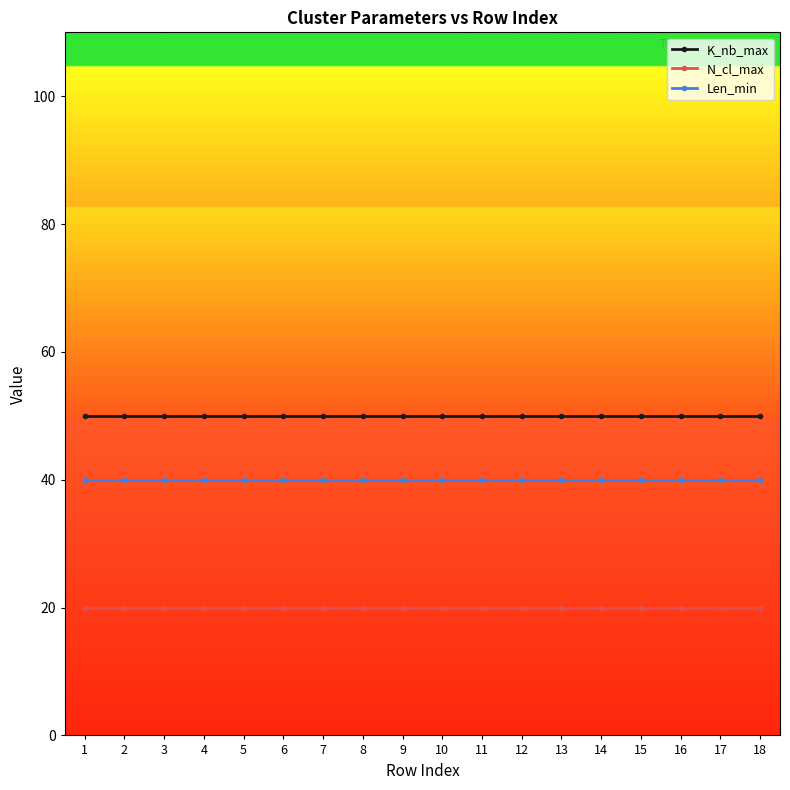

Reading left to right, extract all data points from this chart.

K_nb_max: 50	50	50	50	50	50	50	50	50	50	50	50	50	50	50	50	50	50
N_cl_max: 20	20	20	20	20	20	20	20	20	20	20	20	20	20	20	20	20	20
Len_min: 40	40	40	40	40	40	40	40	40	40	40	40	40	40	40	40	40	40